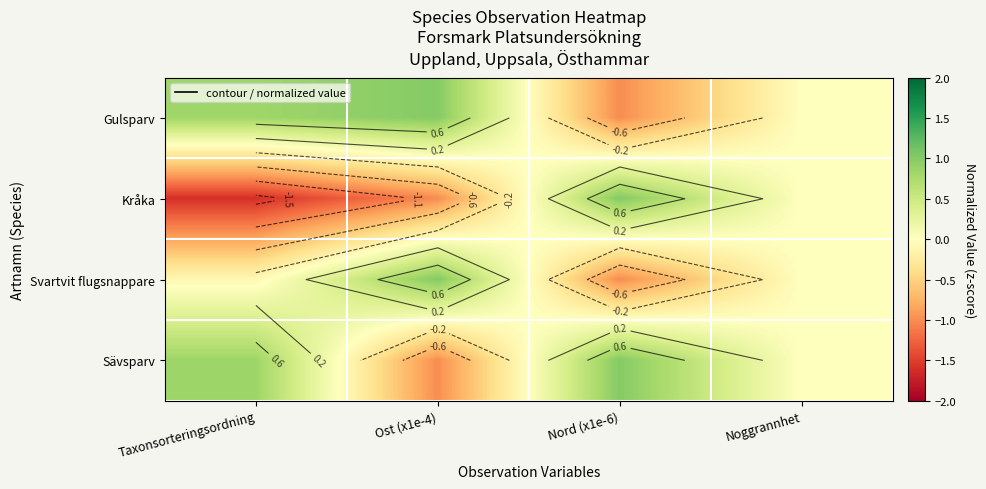

What is the smallest value displayed?

-1.6